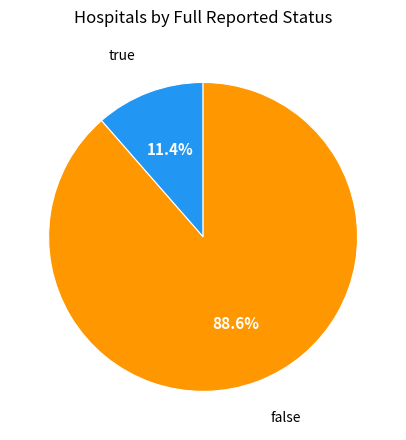

Between true and false, which is larger?

false